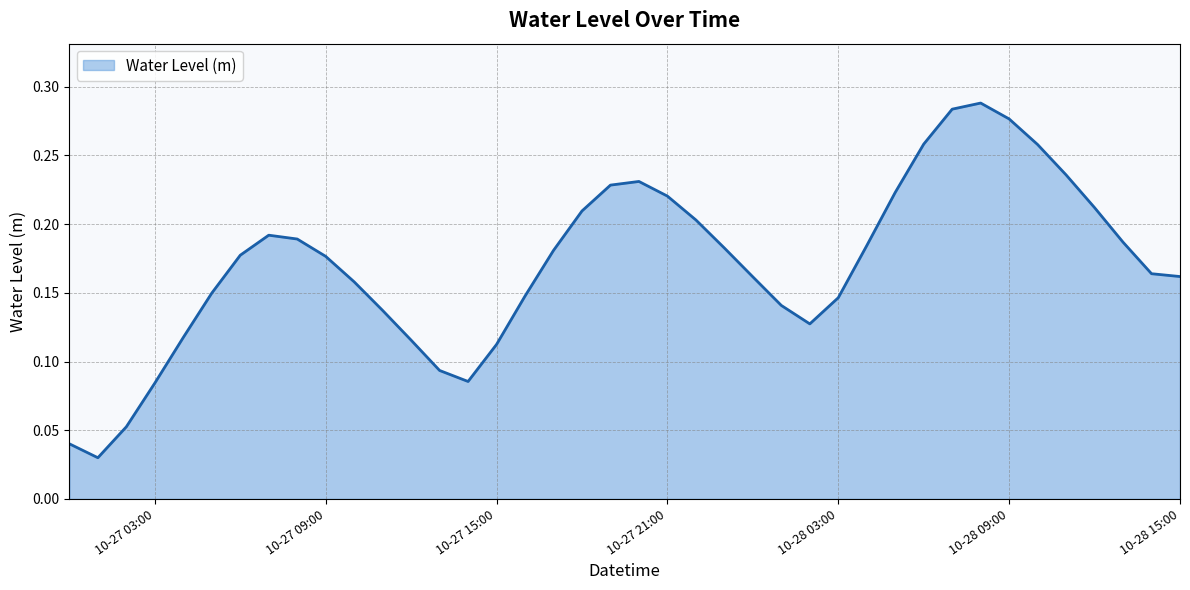

Where is the first local minimum?

2024-10-27 01:00:00